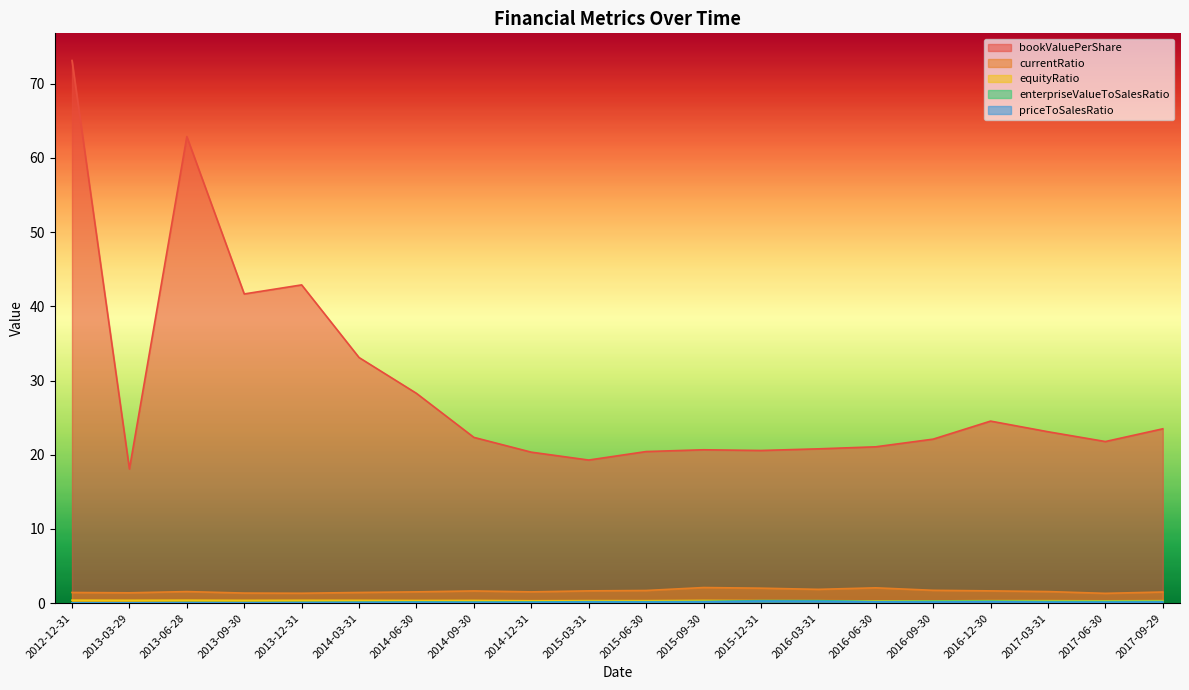

List the series in order of their peak value, lowest first.

priceToSalesRatio, enterpriseValueToSalesRatio, equityRatio, currentRatio, bookValuePerShare